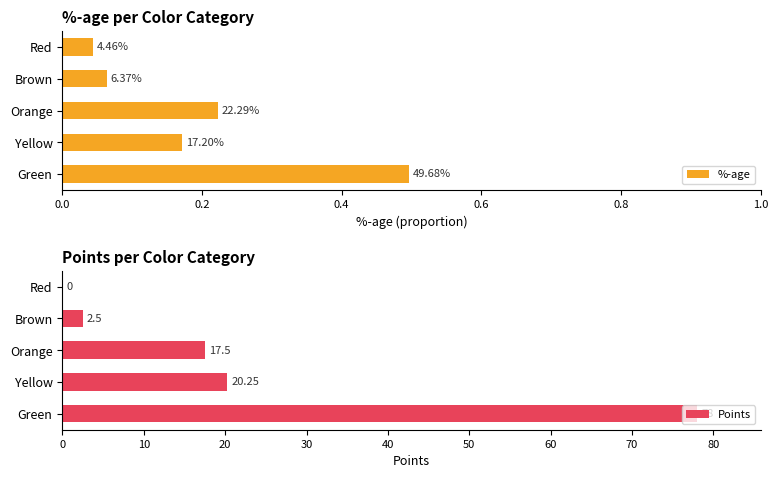

Which series has the largest range (max minus min)?

Points